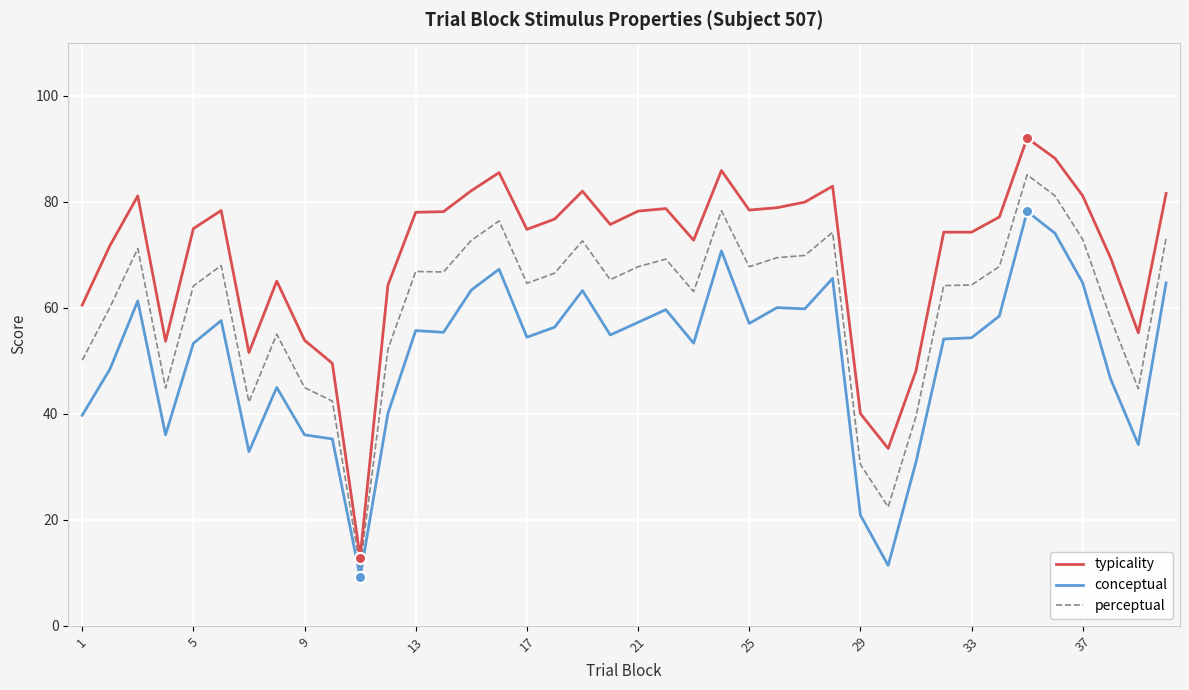

True or false: typicality and conceptual intersect in this chart.

False